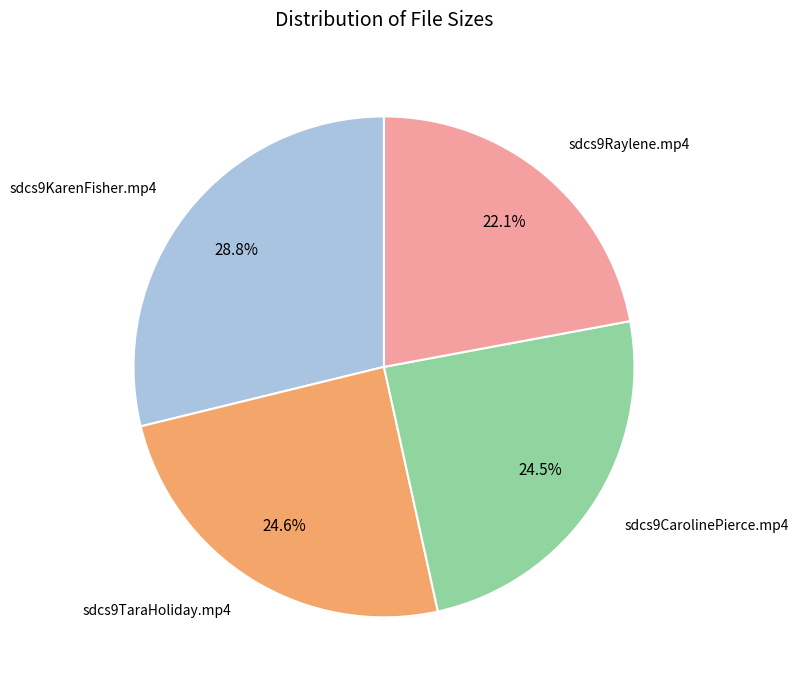

Is there any slice that represents more than half of the pie?

No